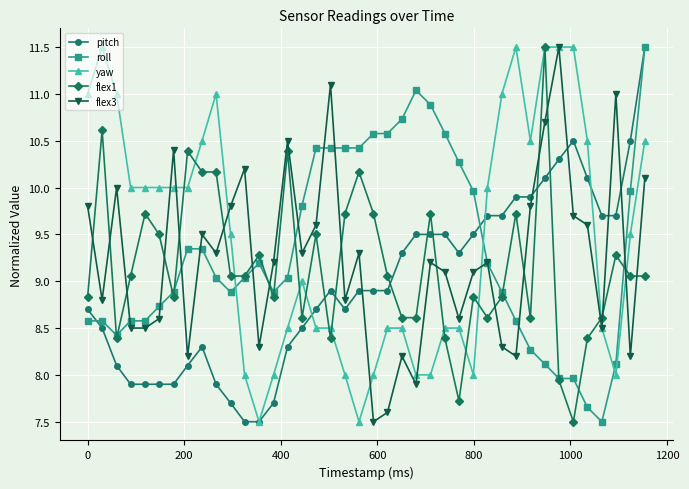

What is the value of the flex3 point at the 31st from the left?

8.2